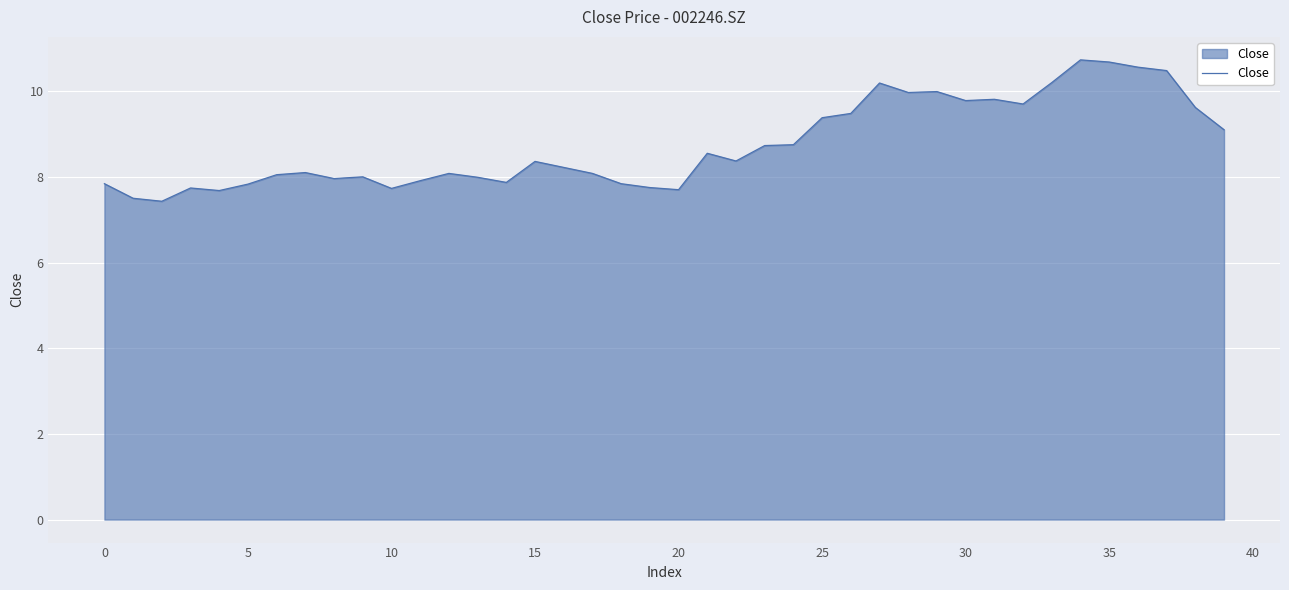

What is the maximum value shown in the chart?

10.7